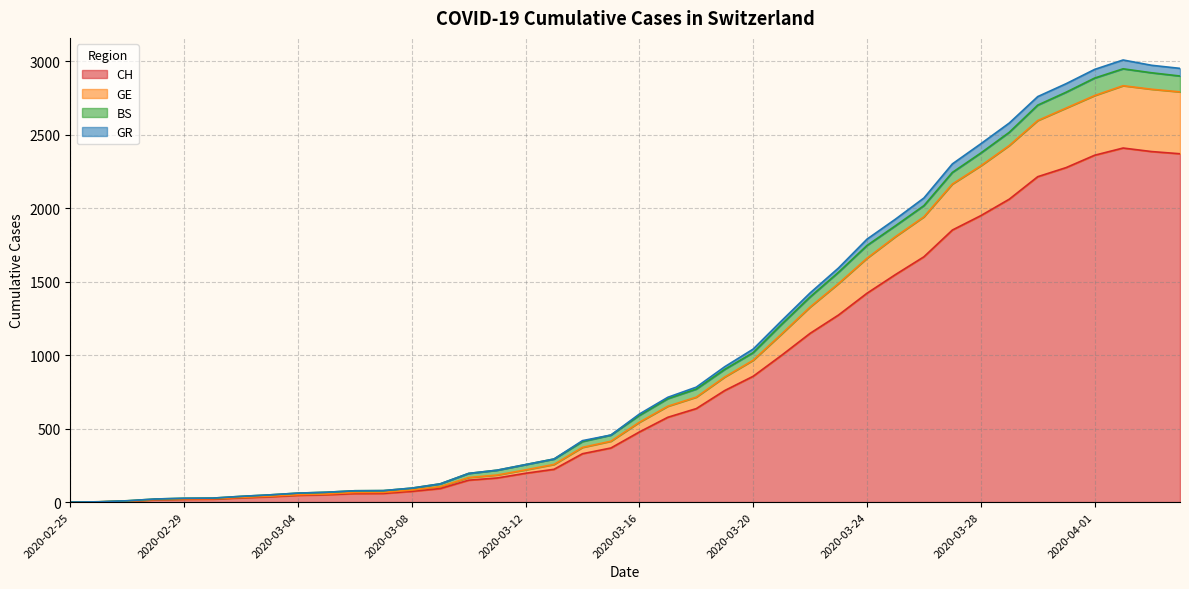

Is the value of GR at 2020-03-10 greater than the value of GE at 2020-04-03?

No